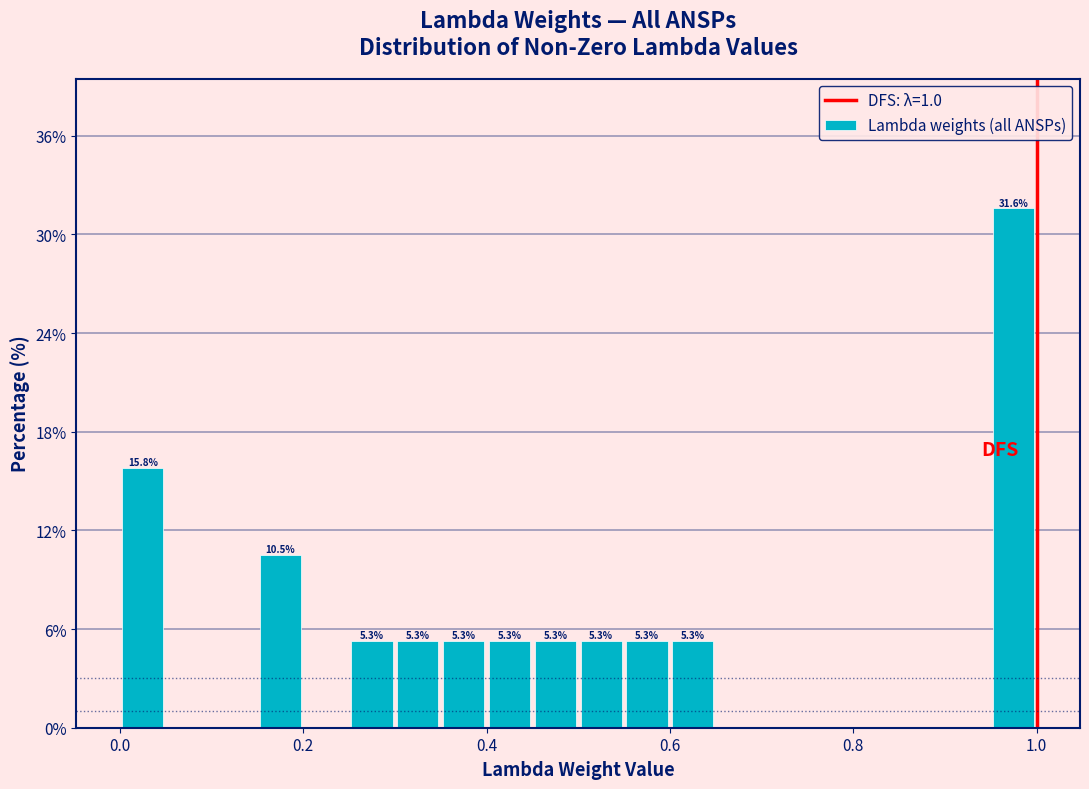

Around what value on the x-axis is the tallest bar? Give the approximate position of its centre, as read against the axis.

0.98